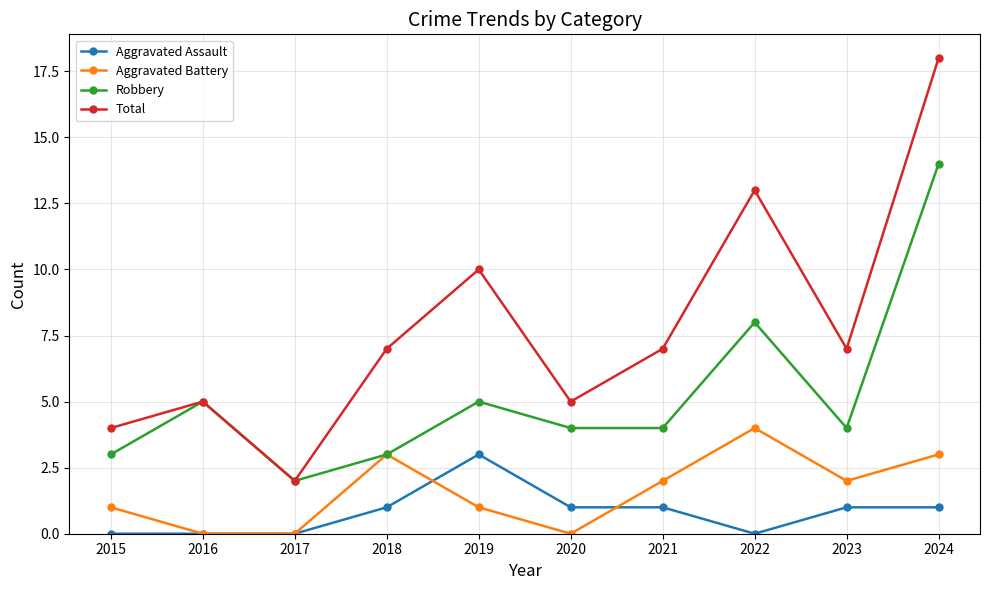

In Total, how many points are higher than both neighbors (excluding endpoints)?

3